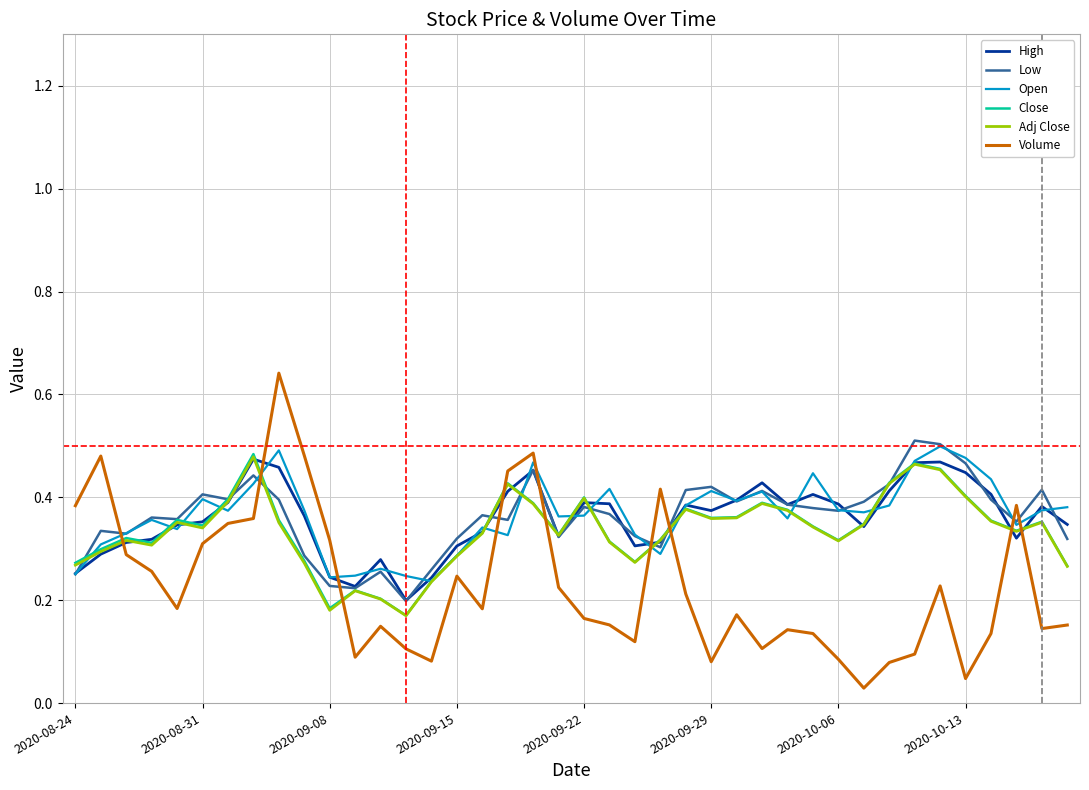

Which series has the largest range (max minus min)?

Volume